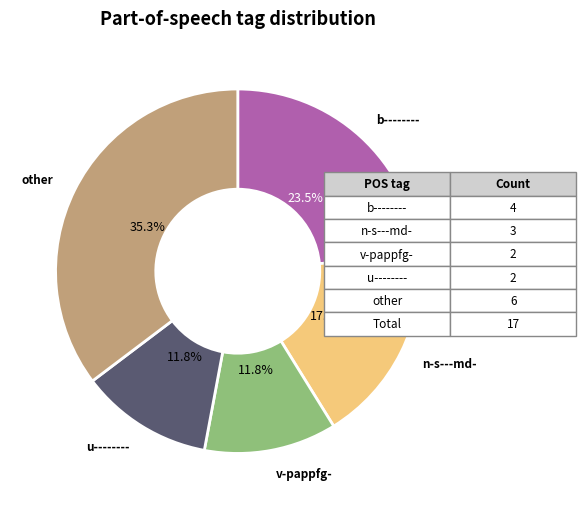

How much of the chart is everything except u--------?

88.2%